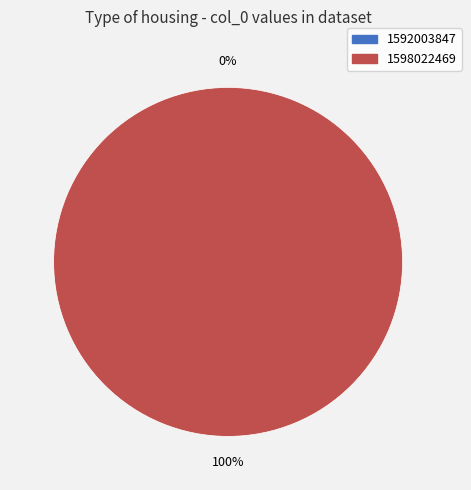

Which category has the smallest portion of the pie?

1592003847